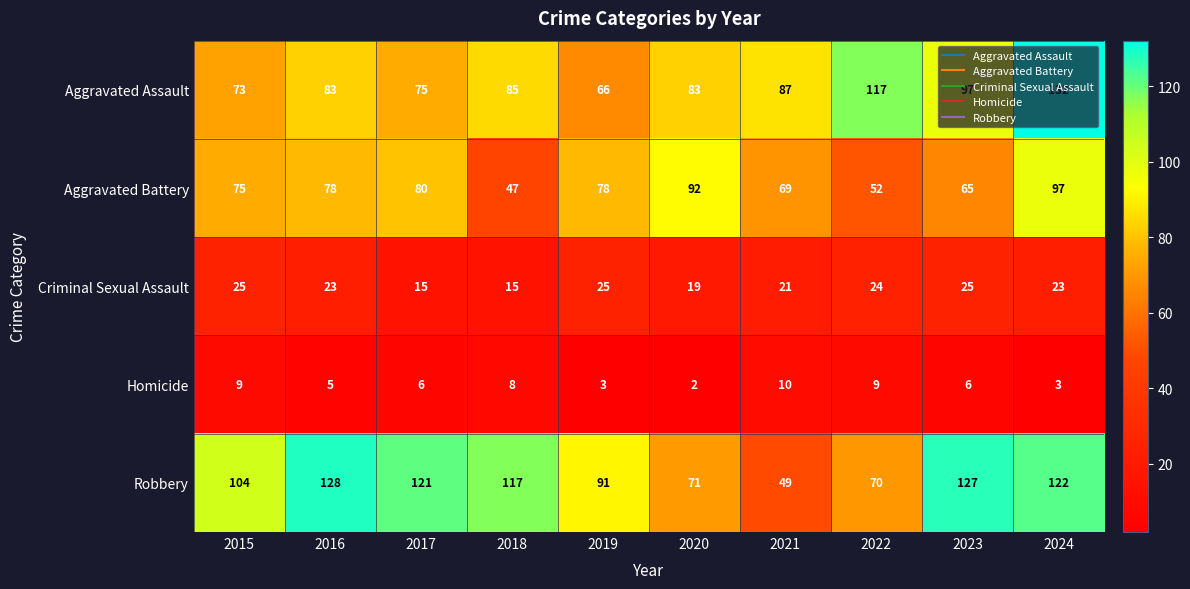

What is the spread (max minus min) of values at 2019?

88